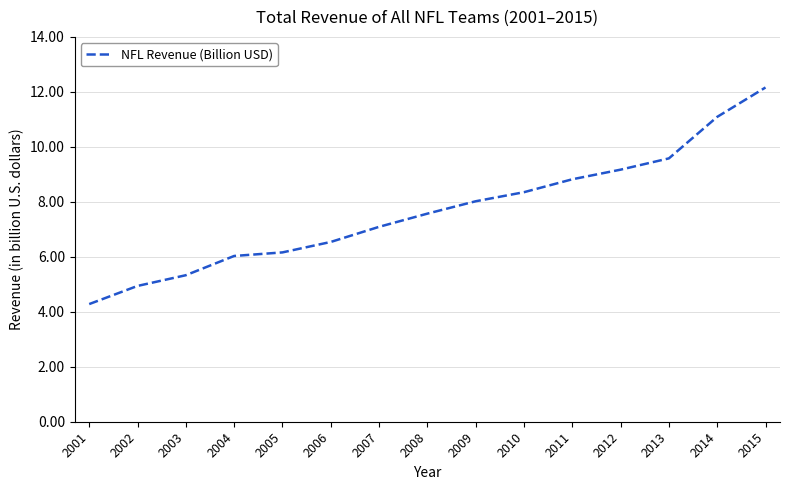

List the labels in order of value, largest first.

2015, 2014, 2013, 2012, 2011, 2010, 2009, 2008, 2007, 2006, 2005, 2004, 2003, 2002, 2001